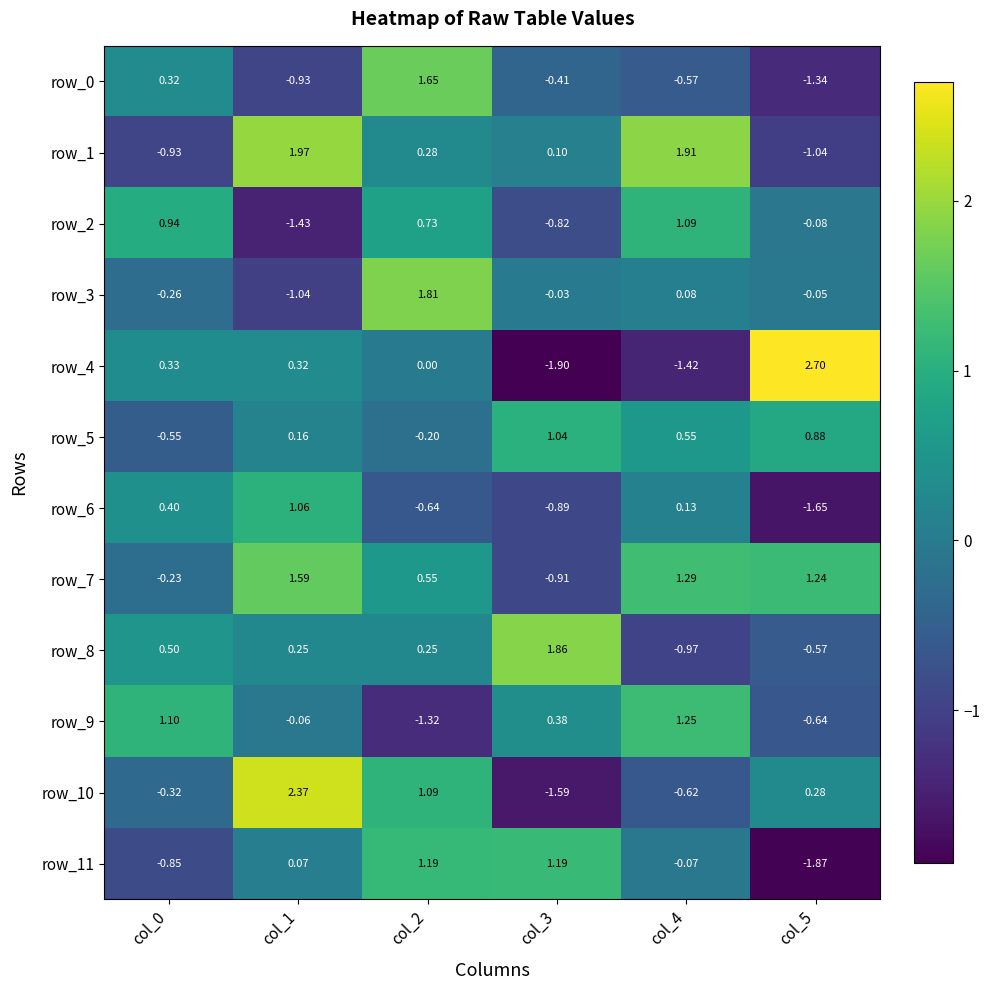

What is the difference between the maximum and second lowest values in the row_1 series?

2.9